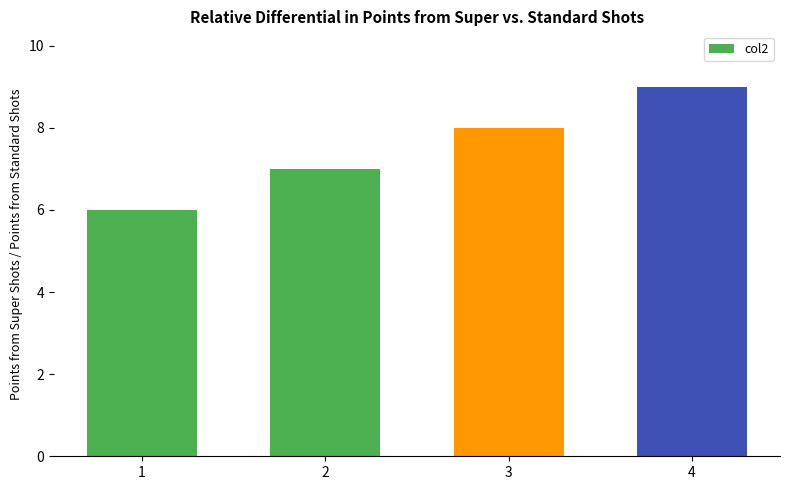

What is the change in value from 3 to 4?

+1